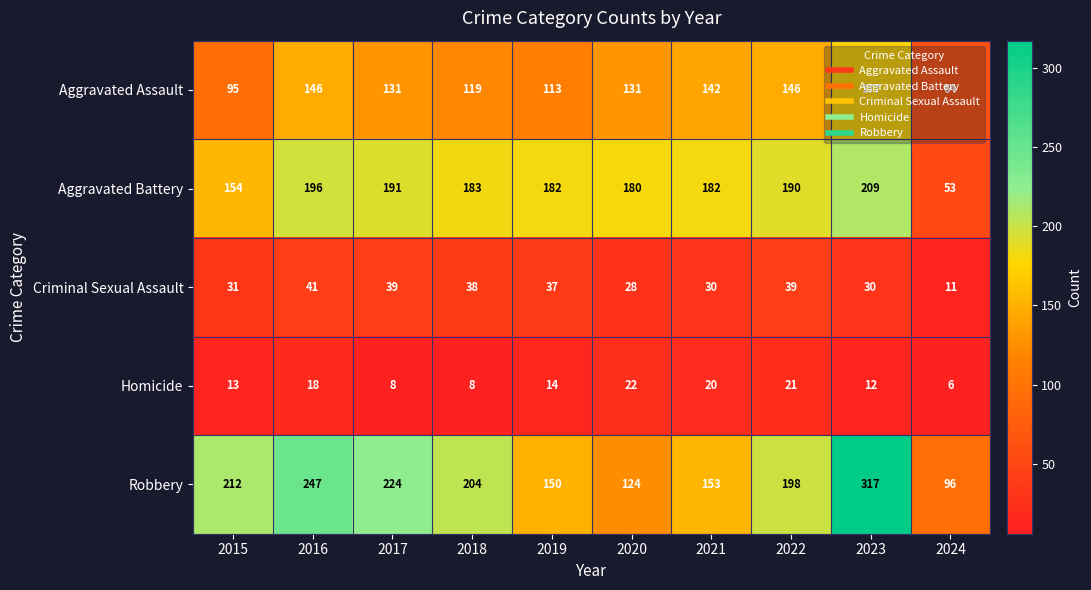

The Aggravated Assault series shows 64 at 2024. True or false?

True